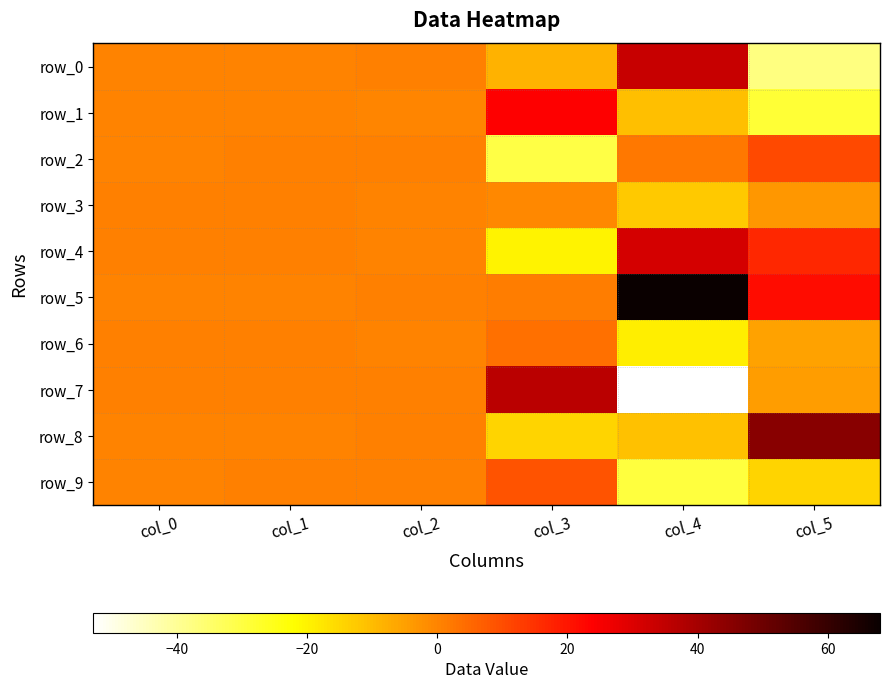

What is the approximate value of row_6 at col_3?

3.5